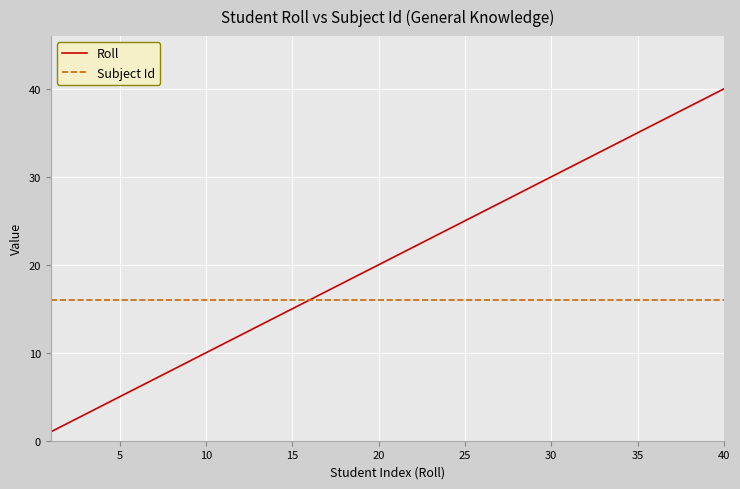

What is the minimum value for Subject Id?

16